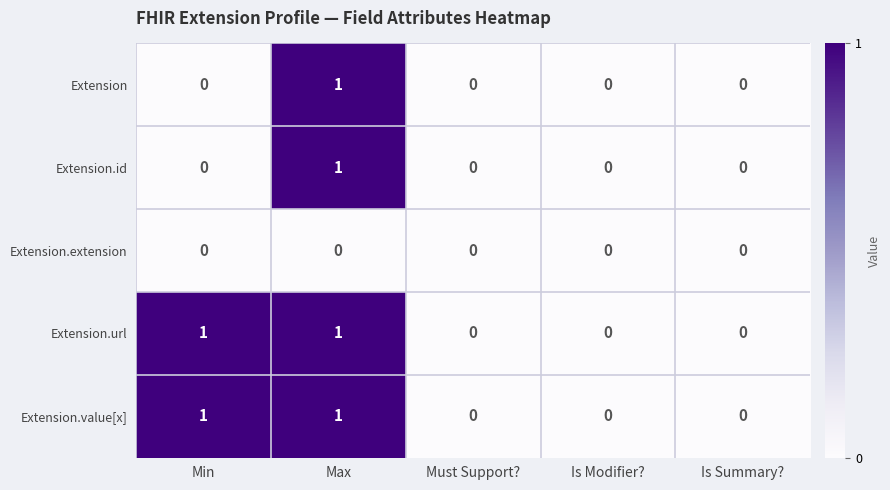

How many Extension.value[x] values are between 0 and 1?

5